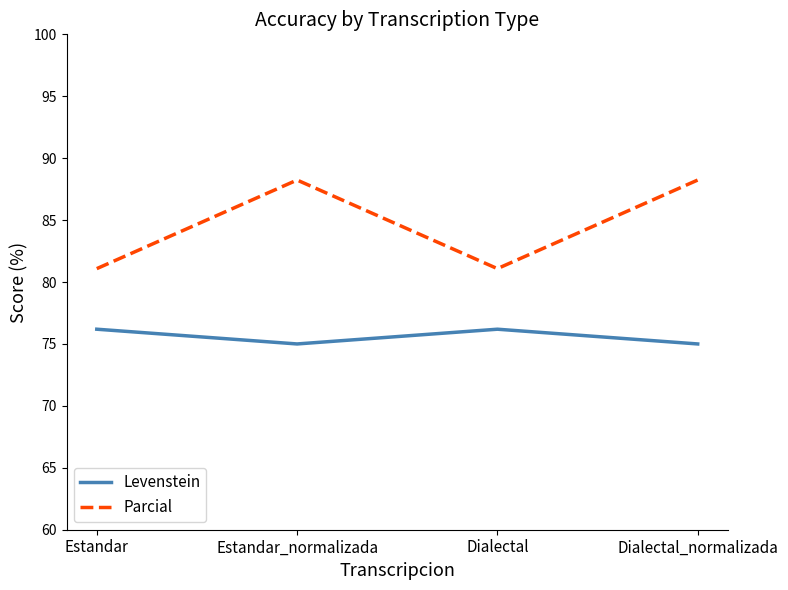

Where is the first local minimum for Levenstein?

Estandar_normalizada